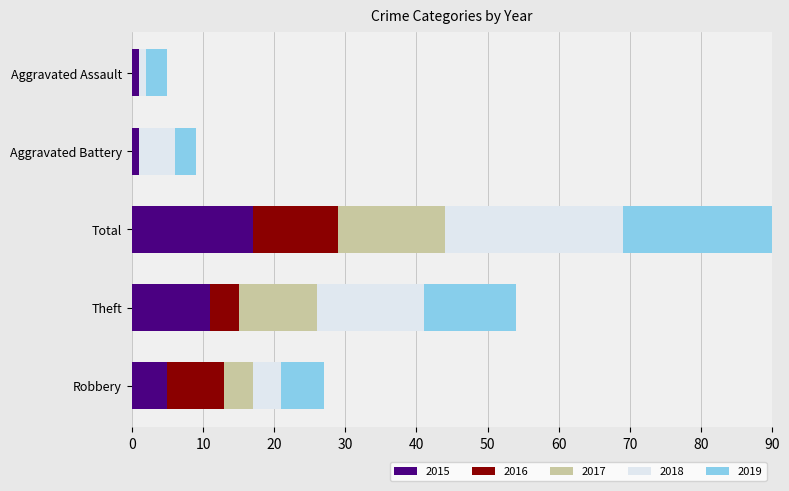

Which series changed the most between Robbery and Aggravated Battery?

2016